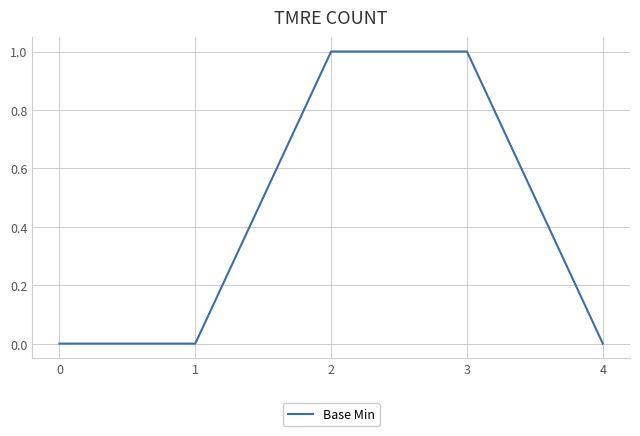

The chart shows a value of 1 at 2. True or false?

True